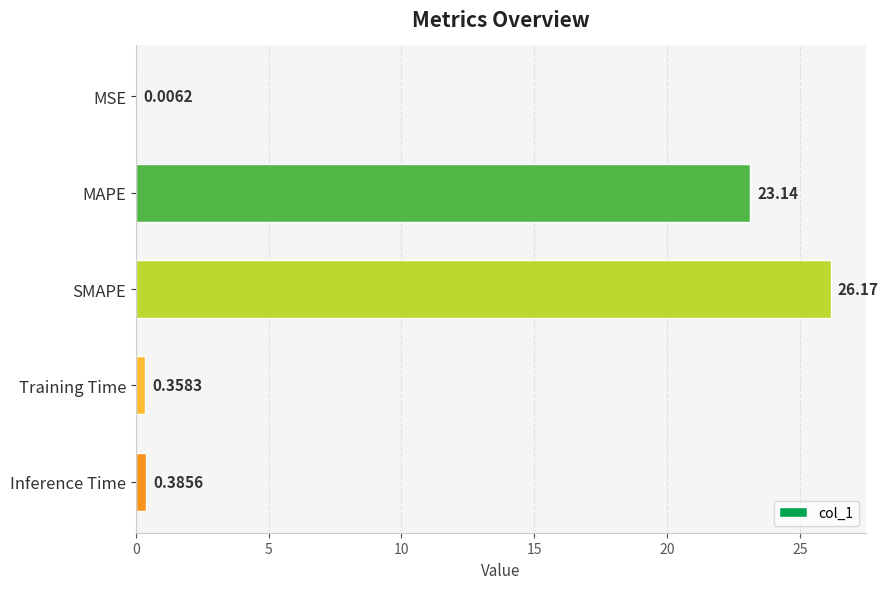

What is the sum of all values?

50.1